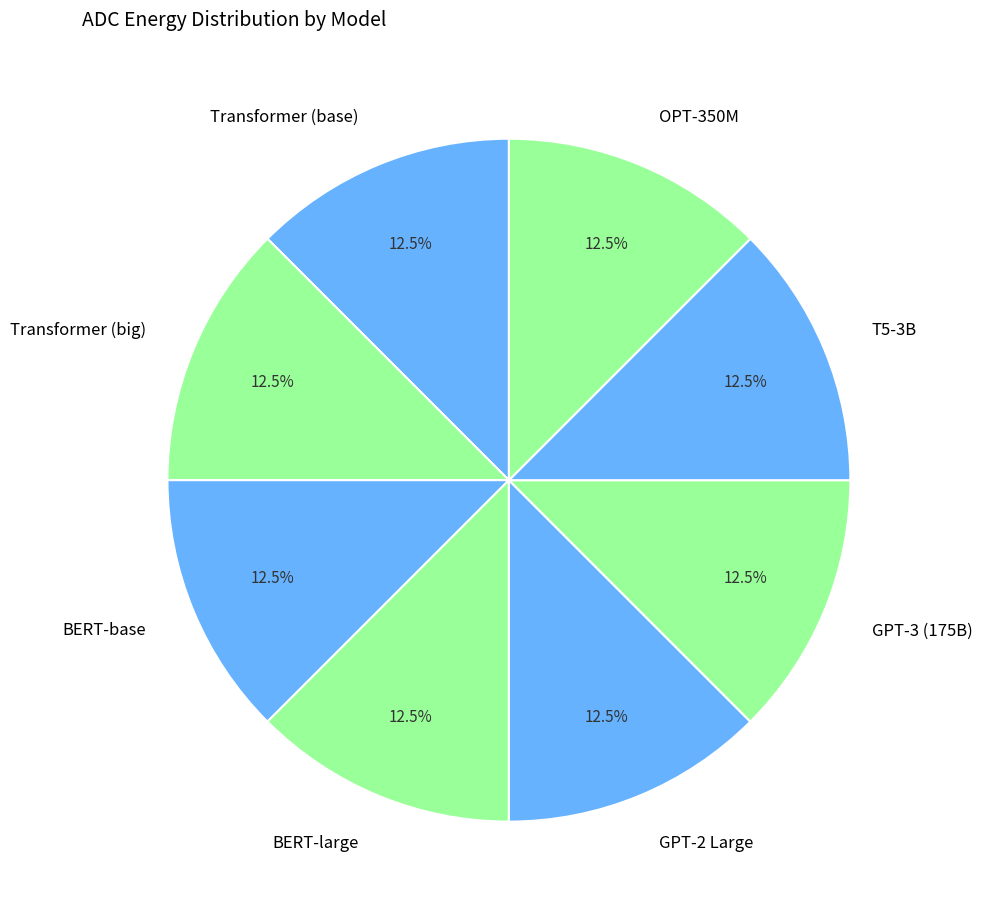

To the nearest percent, what is the difference between the GPT-3 (175B) and Transformer (base) slice percentages?

0%